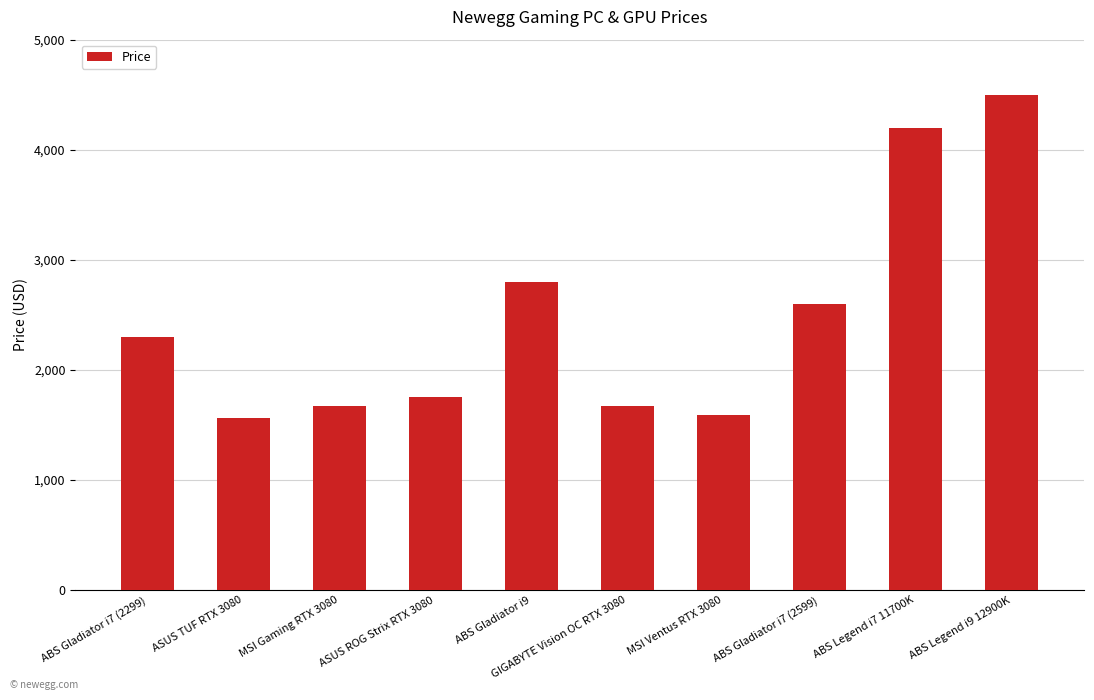

Does the chart contain stacked bars?

No